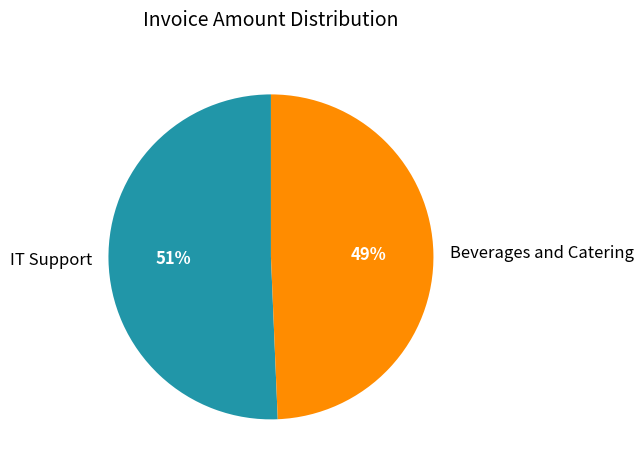

To the nearest percent, what is the combined percentage of IT Support and Beverages and Catering?

100%